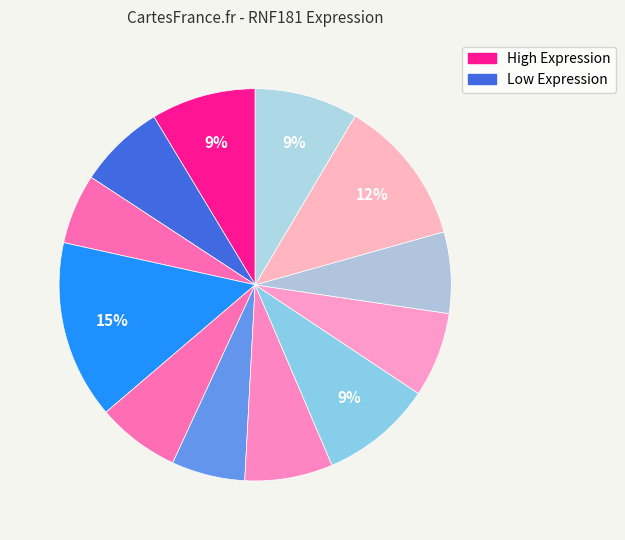

Count the number of slices in the pie.

12